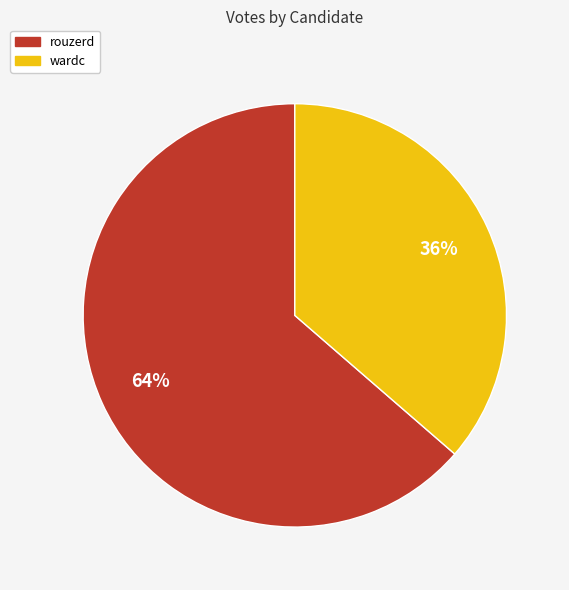

Is it true that rouzerd is 64% of the pie?

True